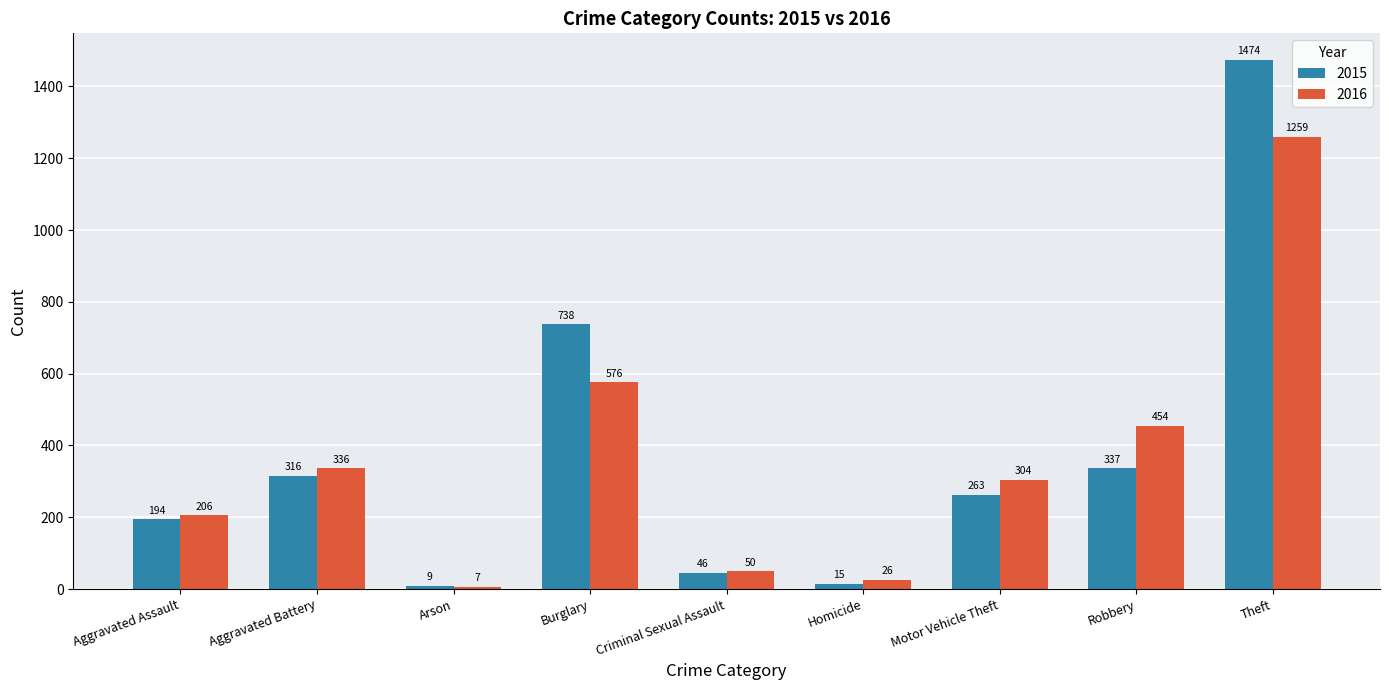

Does the chart contain any negative values?

No